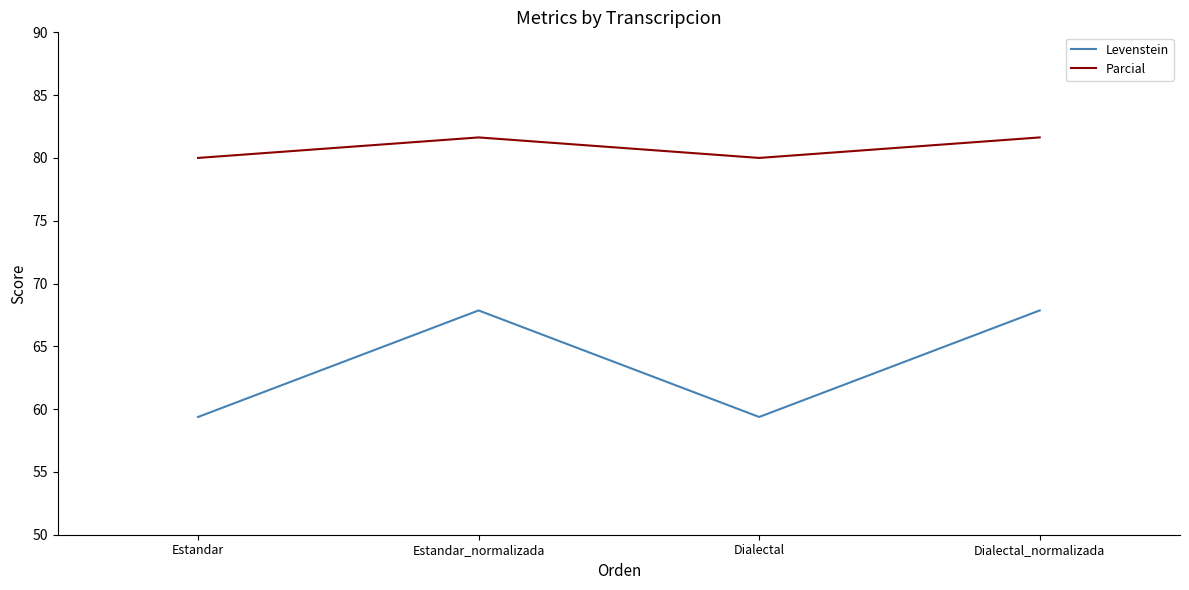

True or false: Levenstein and Parcial cross at least once.

False